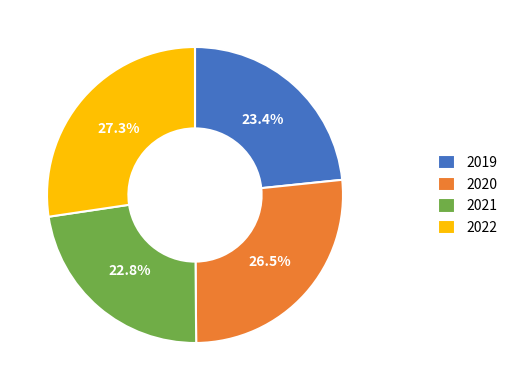

The 2019 slice represents 23% of the pie. True or false?

True